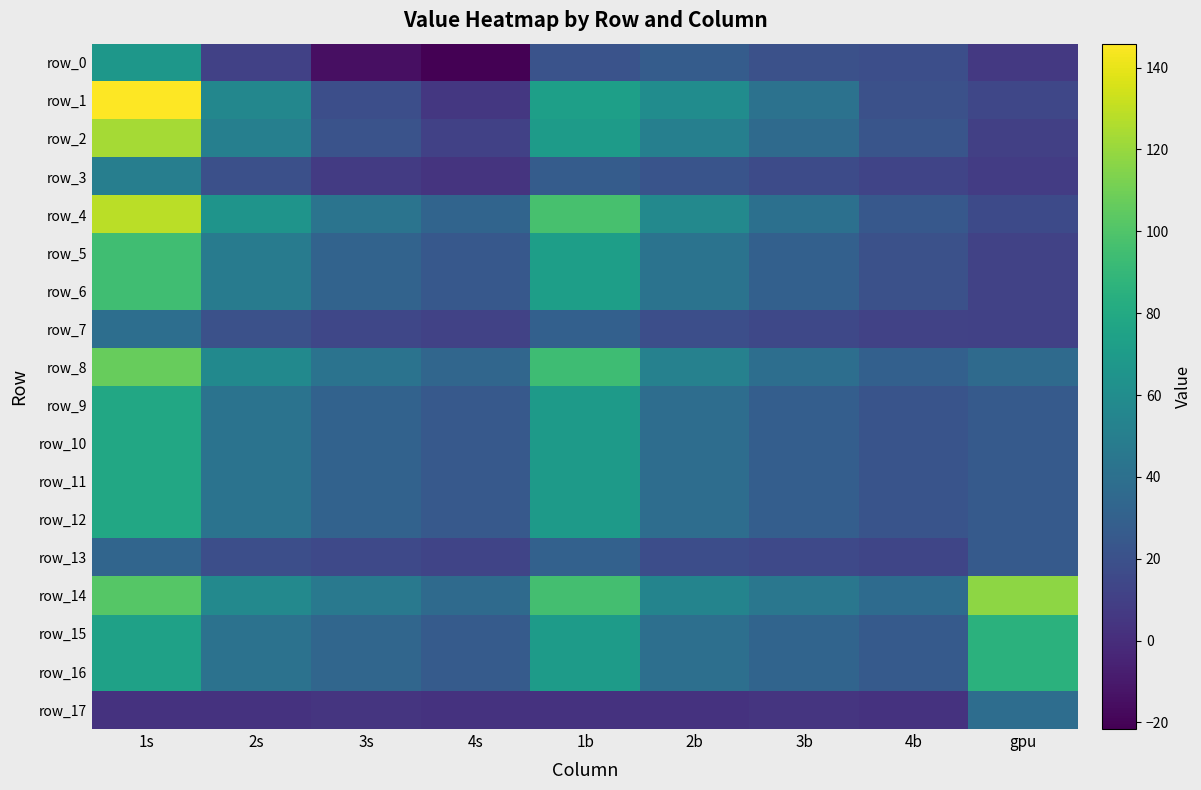

Count the number of data series in this chart.

18